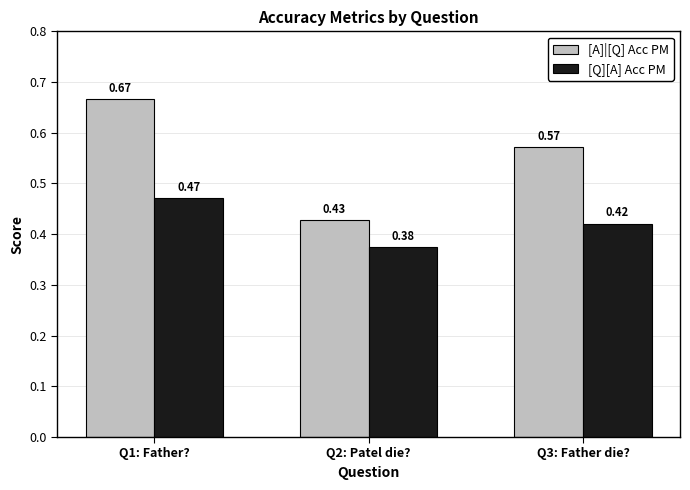

What is the sum of the [Q][A] Acc PM values at Q3: Father die? and Q1: Father??

0.9